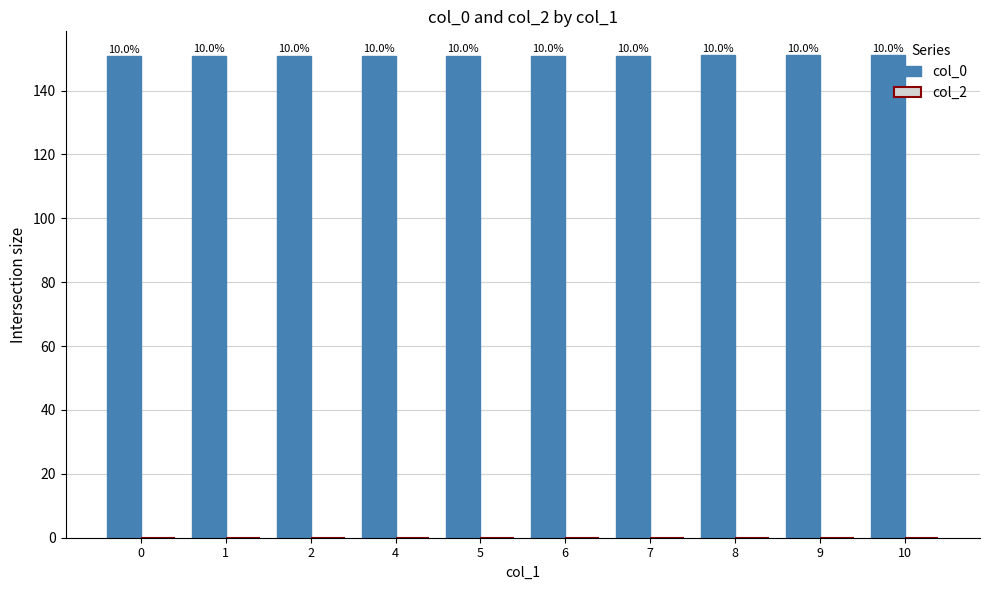

Does the chart contain any negative values?

No